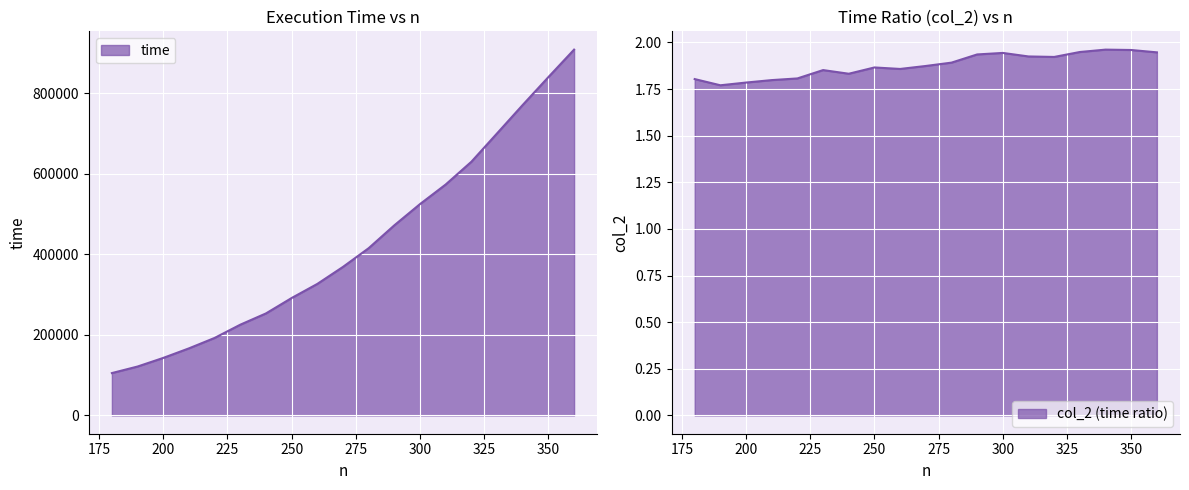

What is the value of the time point at the 2nd from the left?

121414.0